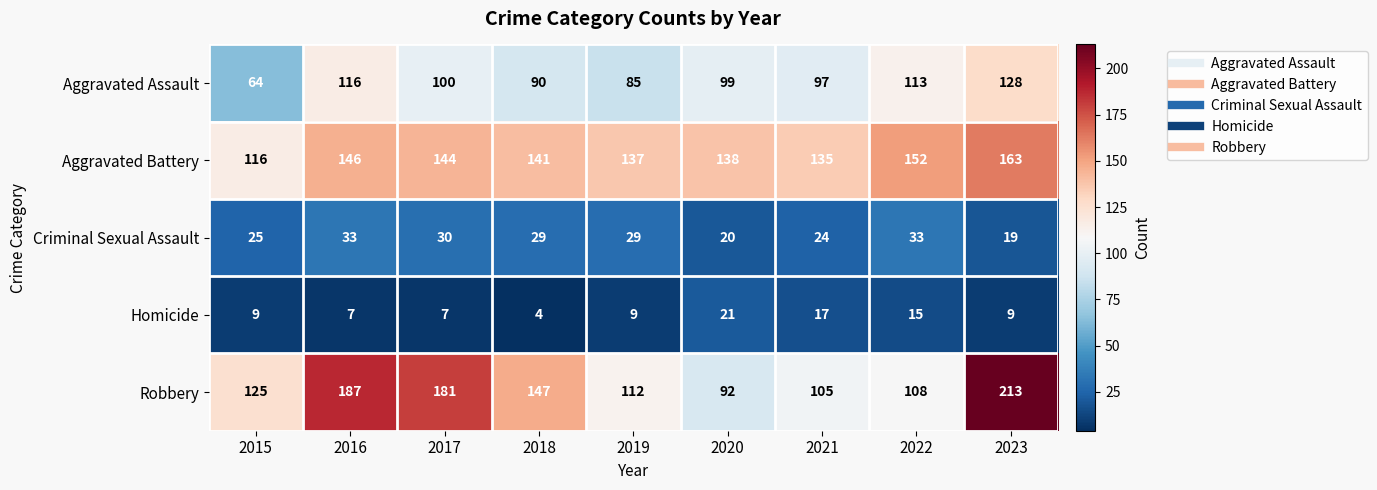

What is the sum of all Criminal Sexual Assault values?

242